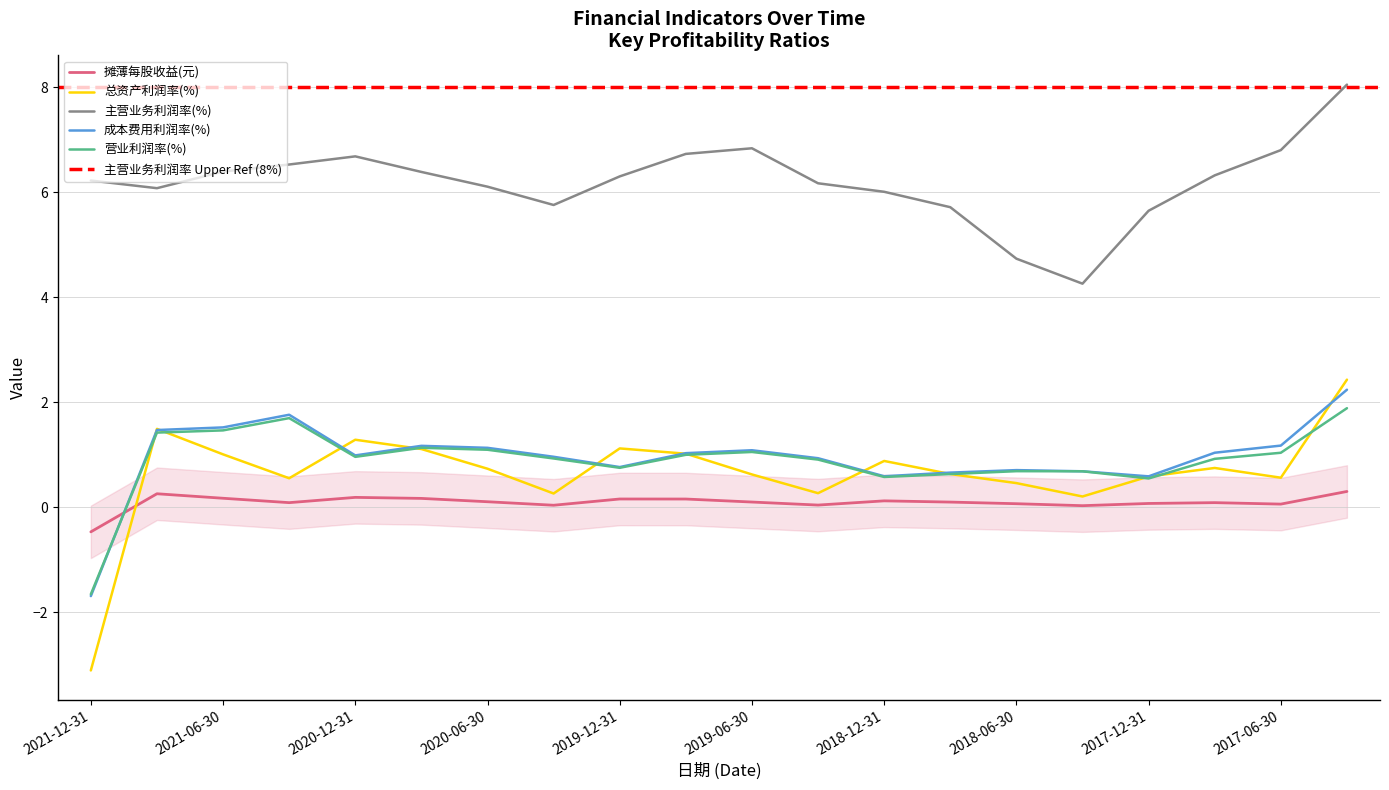

At which category does 总资产利润率(%) reach its first local valley?

2021-03-31